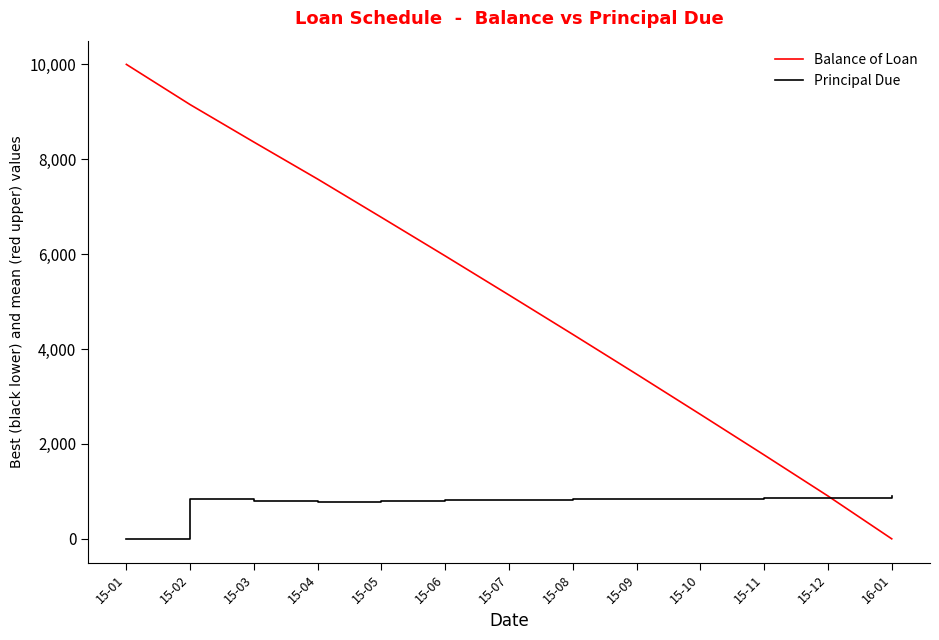

Which series has the widest spread of values?

Balance of Loan